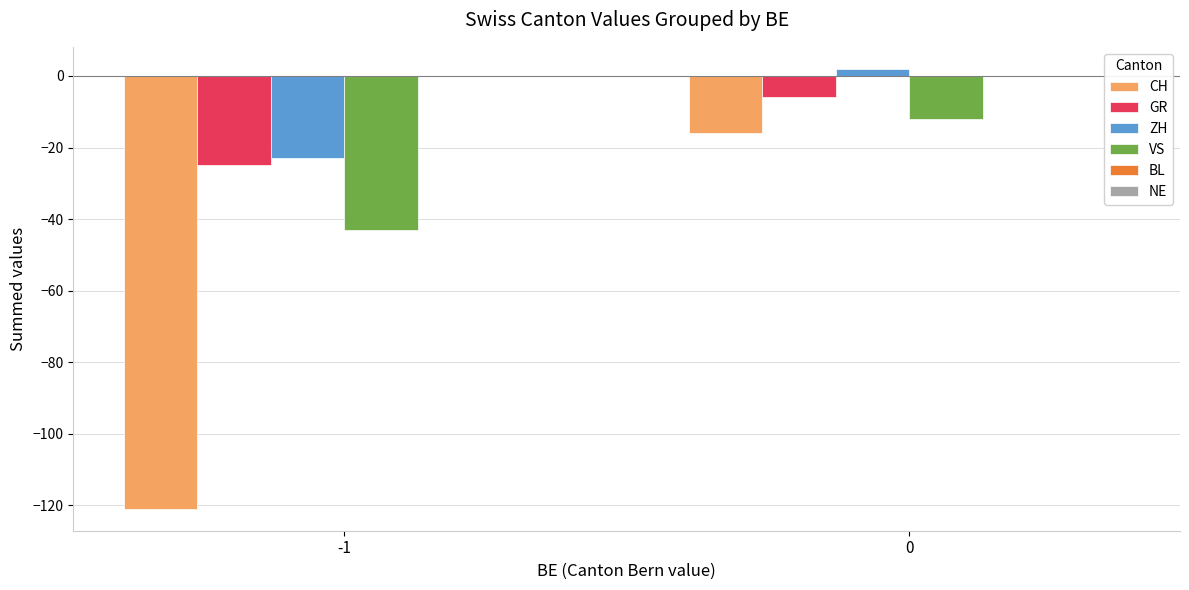

Rank the series by their maximum value, from lowest to highest.

CH, VS, GR, ZH